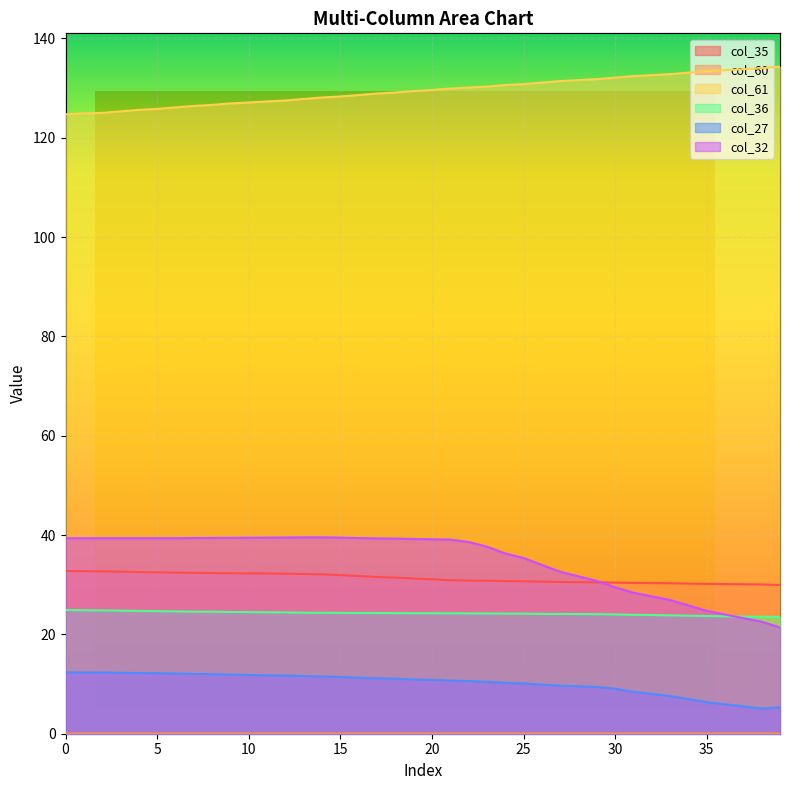

What is the sum of all col_35 values?

1253.6